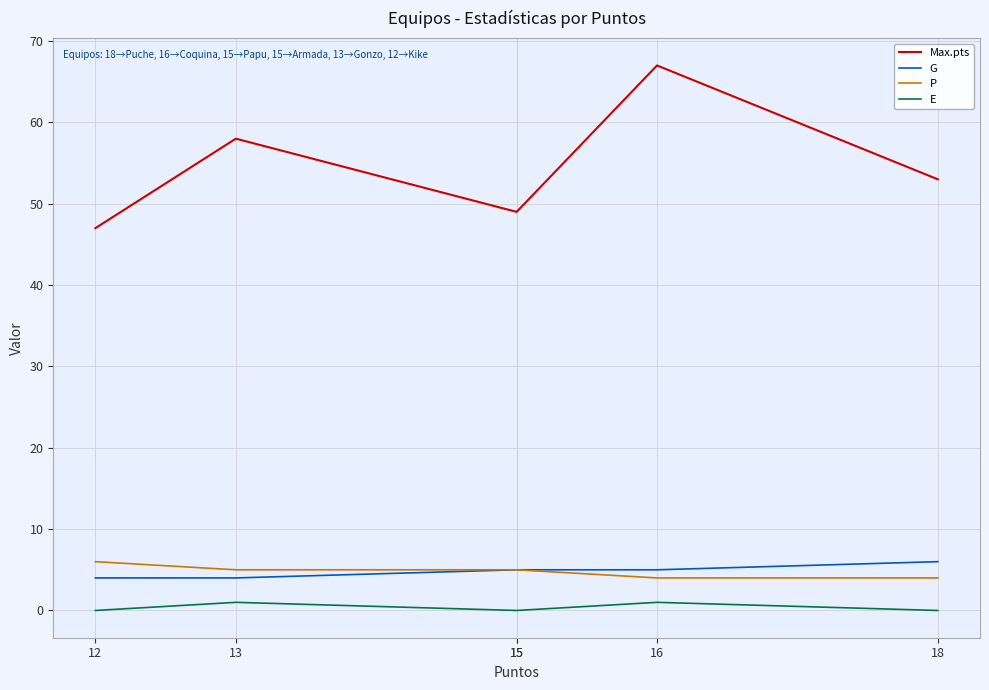

The Max.pts series shows 58 at 13. True or false?

True